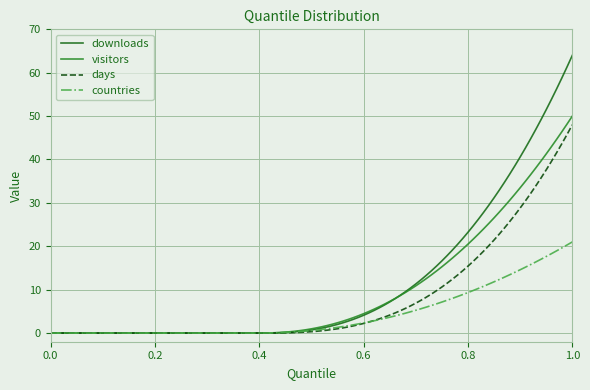

How many lines are shown in the chart?

4